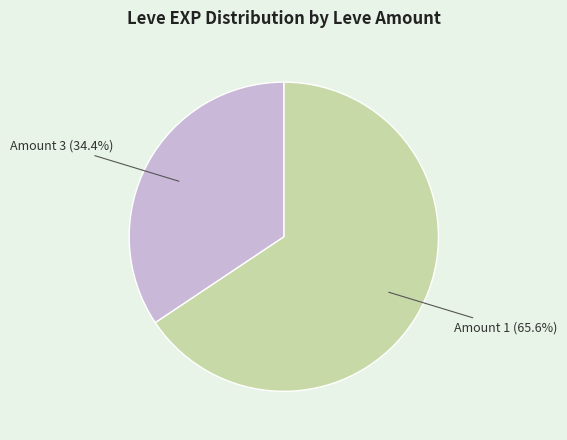

Is there any slice that represents more than half of the pie?

Yes